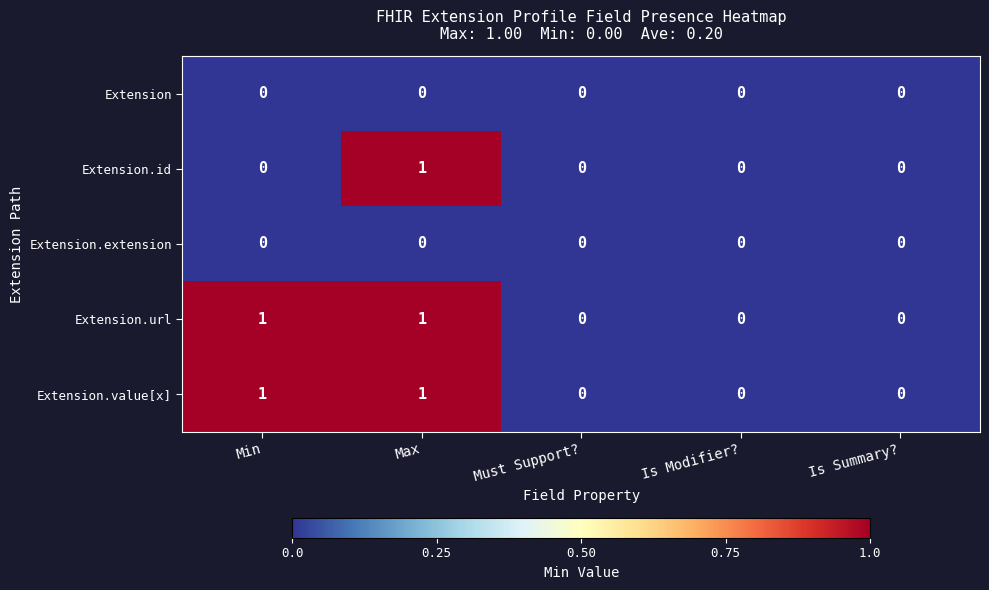

Reading left to right, list all the values displayed in this chart.

Extension: Min=0	Max=0	Must Support?=0	Is Modifier?=0	Is Summary?=0
Extension.id: Min=0	Max=1	Must Support?=0	Is Modifier?=0	Is Summary?=0
Extension.extension: Min=0	Max=0	Must Support?=0	Is Modifier?=0	Is Summary?=0
Extension.url: Min=1	Max=1	Must Support?=0	Is Modifier?=0	Is Summary?=0
Extension.value[x]: Min=1	Max=1	Must Support?=0	Is Modifier?=0	Is Summary?=0